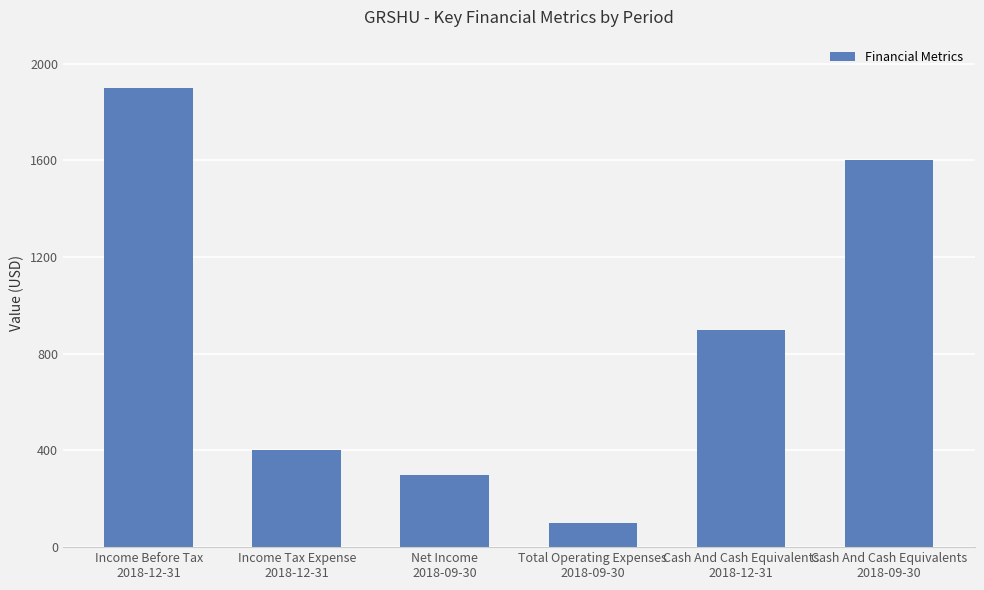

Is it true that the value at Cash And Cash Equivalents
2018-09-30 is 1120?

False